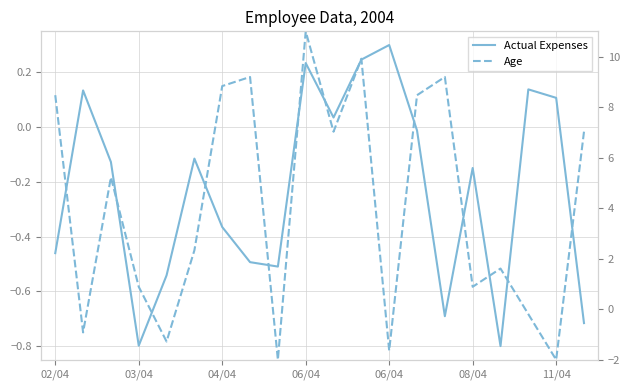

What are all the series names shown in the legend?

Actual Expenses, Age